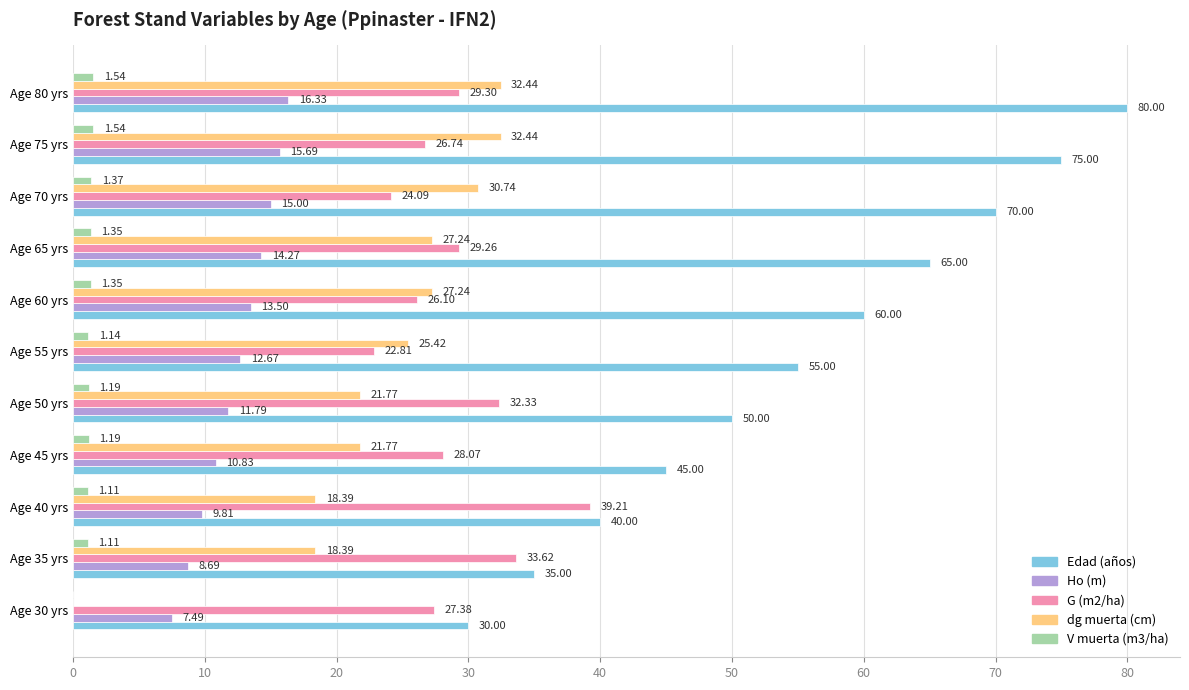

What are all the series names shown in the legend?

Edad (años), Ho (m), G (m2/ha), dg muerta (cm), V muerta (m3/ha)